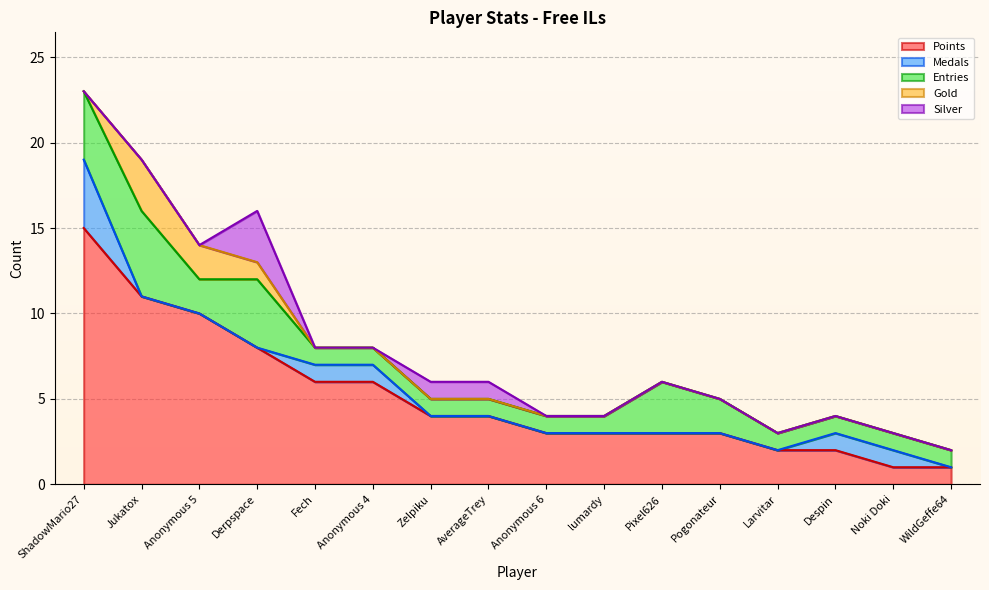

At which label does Gold reach its minimum?

ShadowMario27